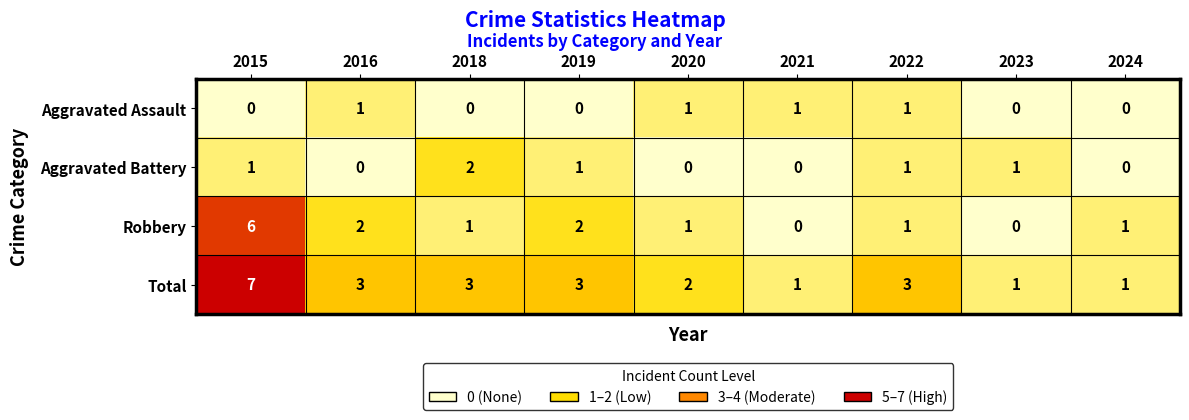

What is the sum of all Aggravated Battery values?

6